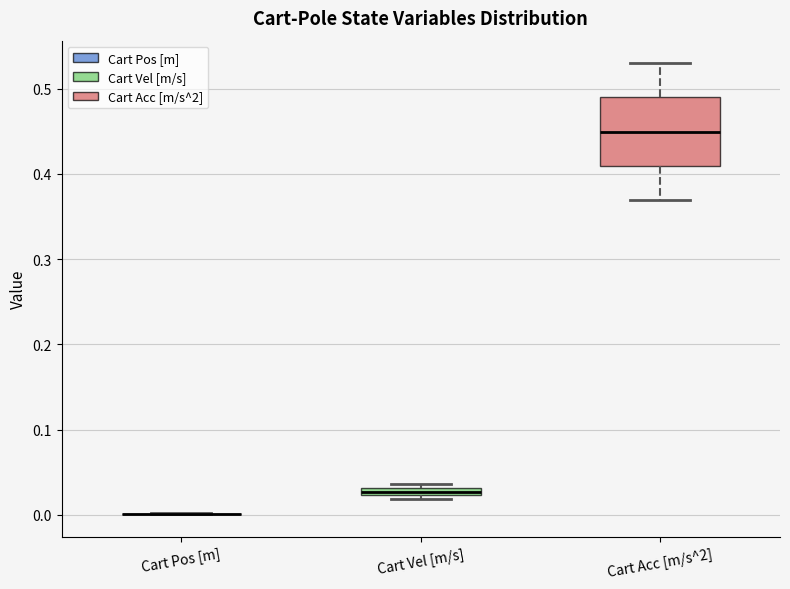

Which box is the tallest, from its lower edge to its upper edge?

Cart Acc [m/s^2]